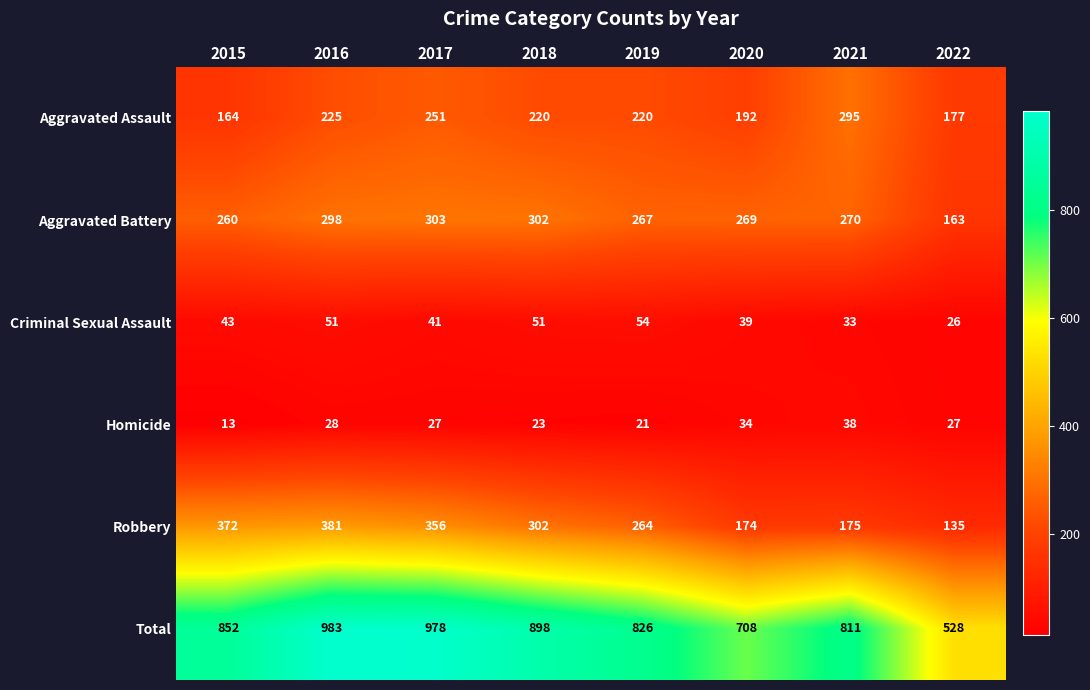

What is the difference between the second highest and minimum values in the Robbery series?

237